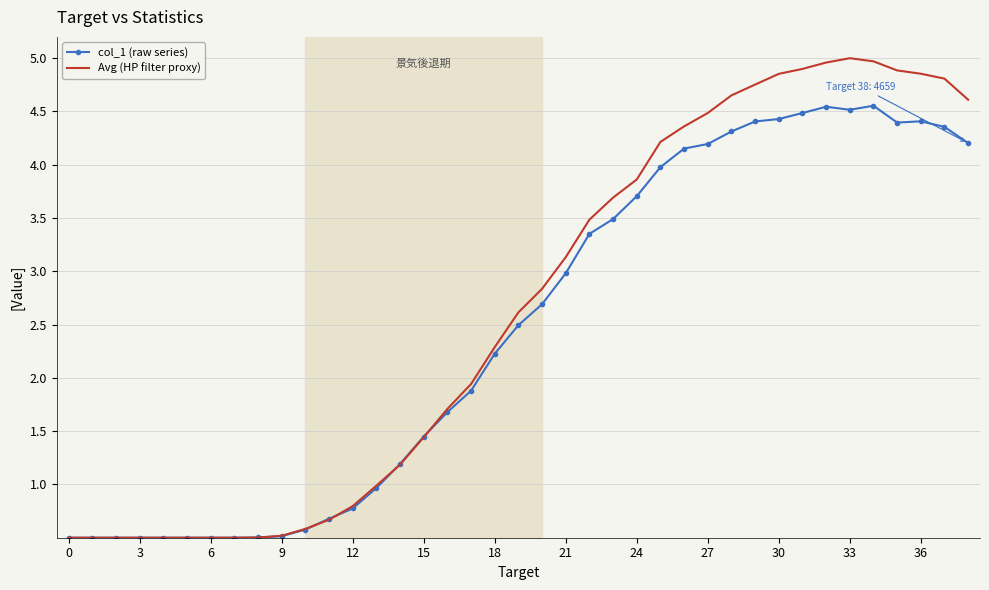

What is the highest value of the Avg (HP filter proxy) series?

5.0